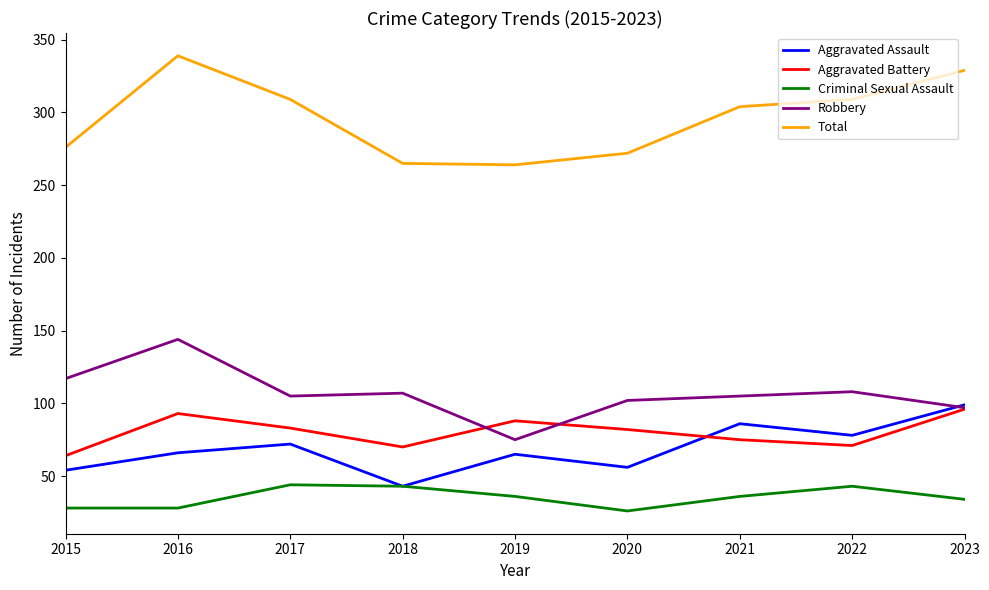

True or false: Total and Robbery intersect in this chart.

False